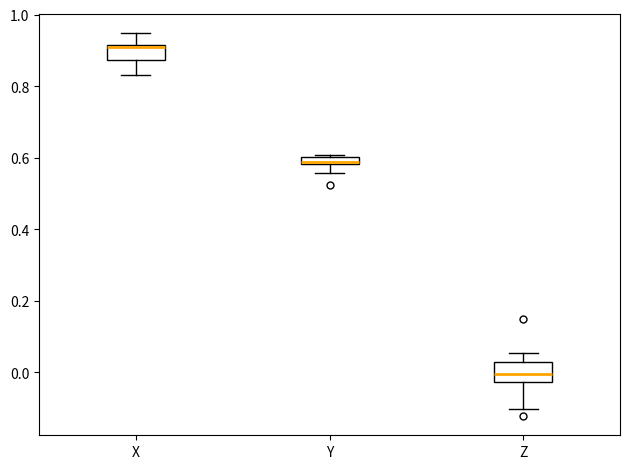

Where is the lower edge of the box for X on the y-axis? The values are not printed on the chart, so give them approximately, as read against the axis.

0.88